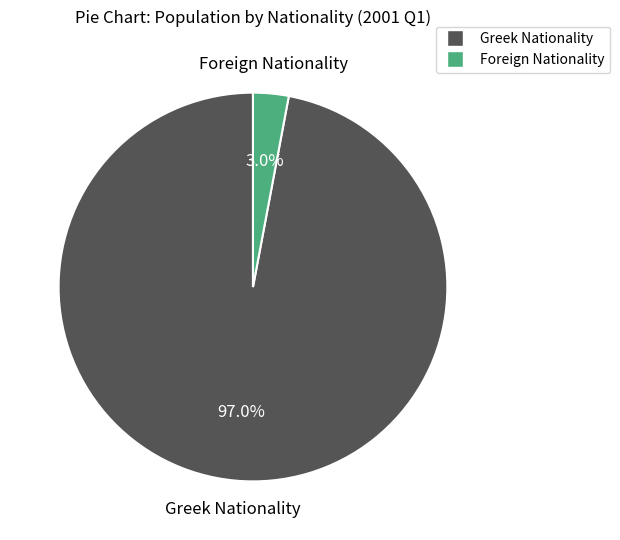

What is the smallest slice in the pie chart?

Foreign Nationality